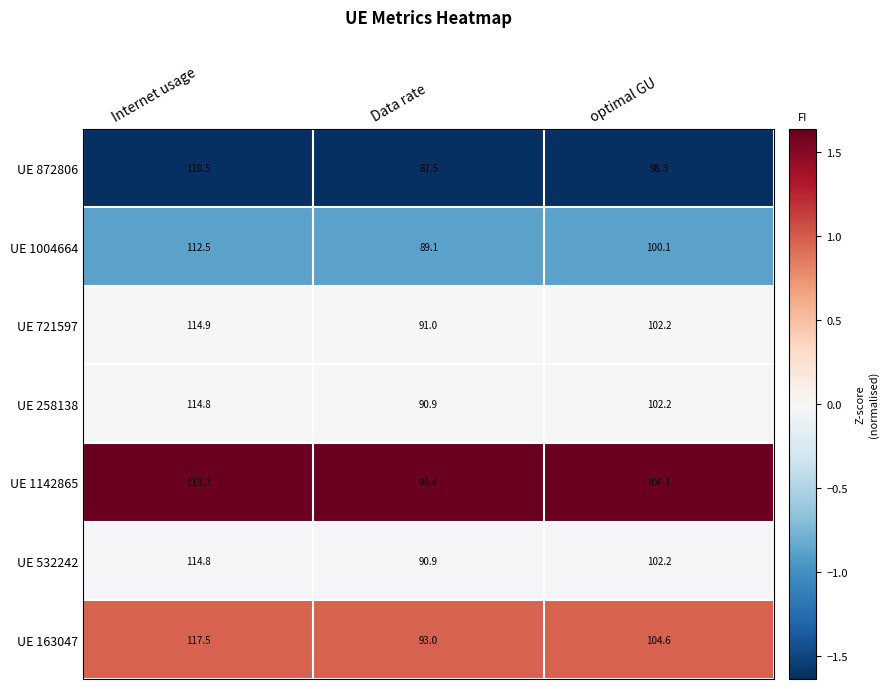

What is the greatest value displayed?

119.3